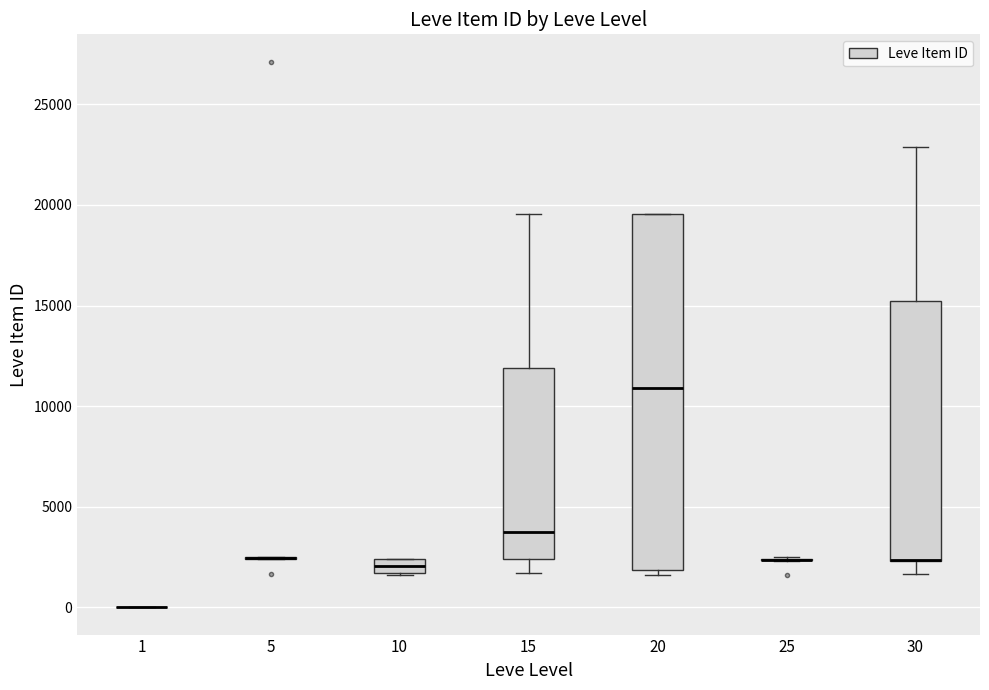

Comparing the boxes themselves (not the whiskers), which one is the tallest?

20